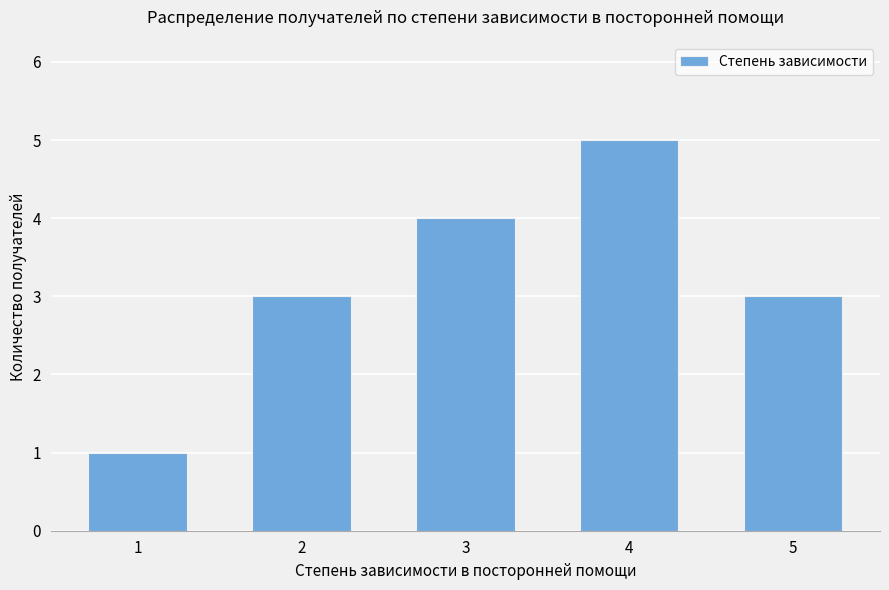

Read the value at 4.

5